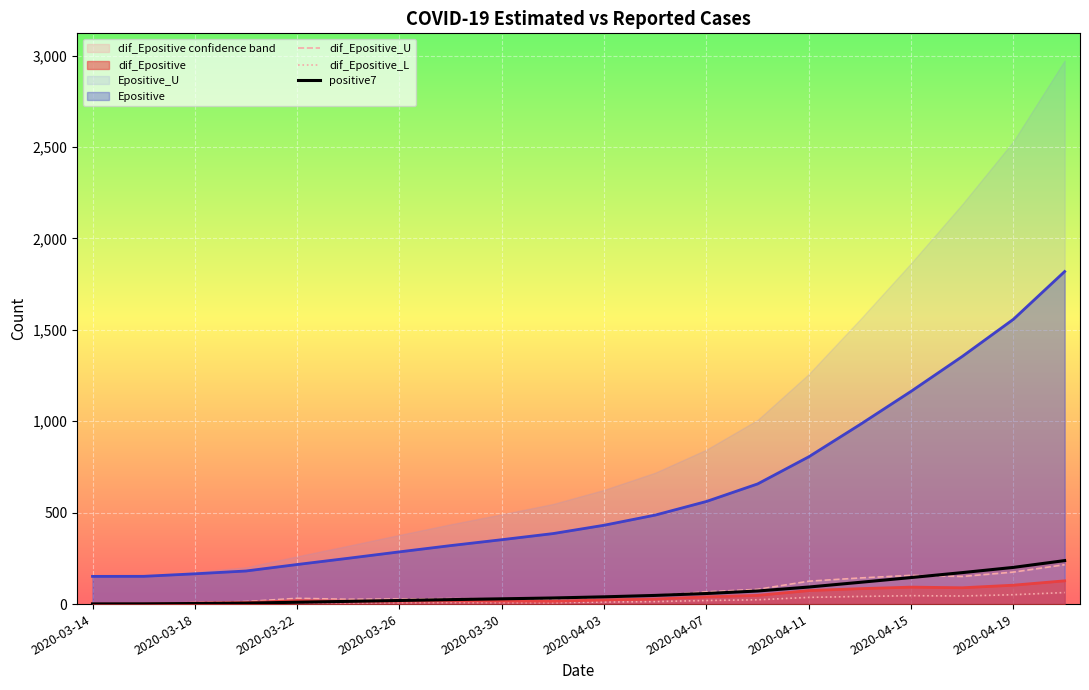

True or false: dif_Epositive and Epositive cross at least once.

False